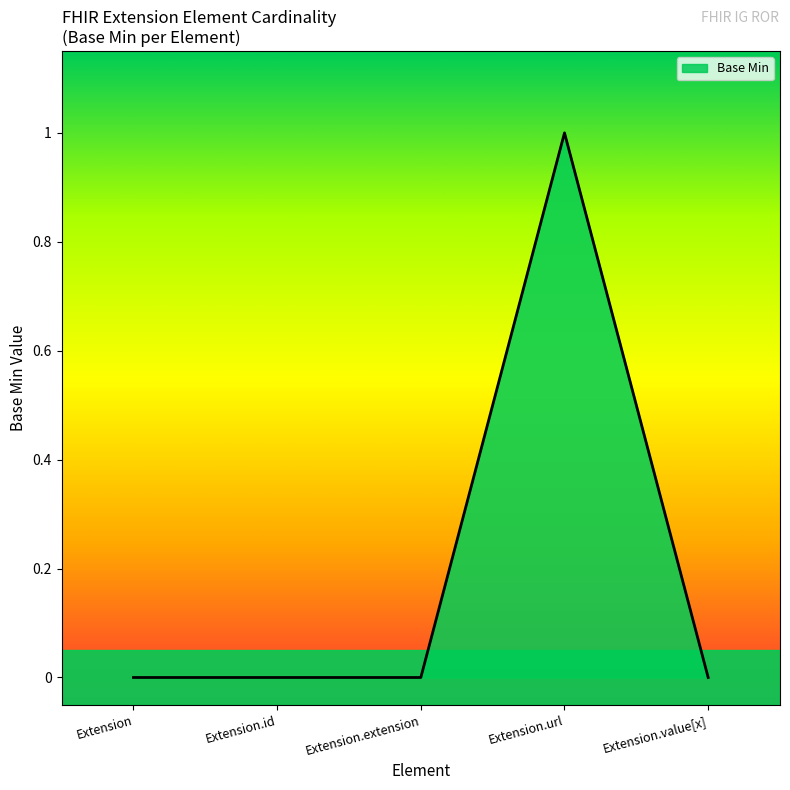

What is the difference between the values at Extension.extension and Extension.url?

1